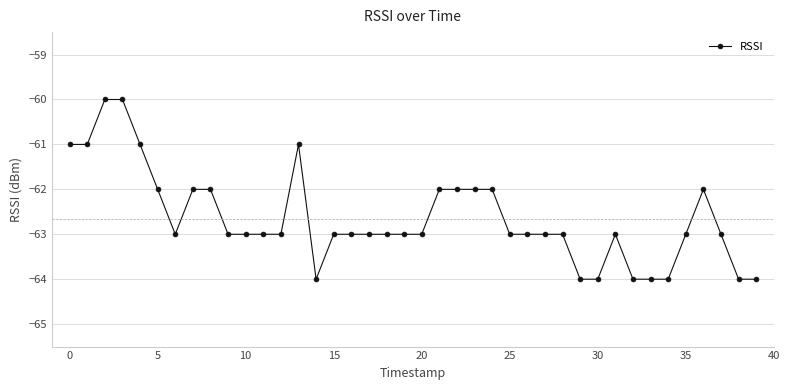

What is the difference between the maximum and minimum values?

4